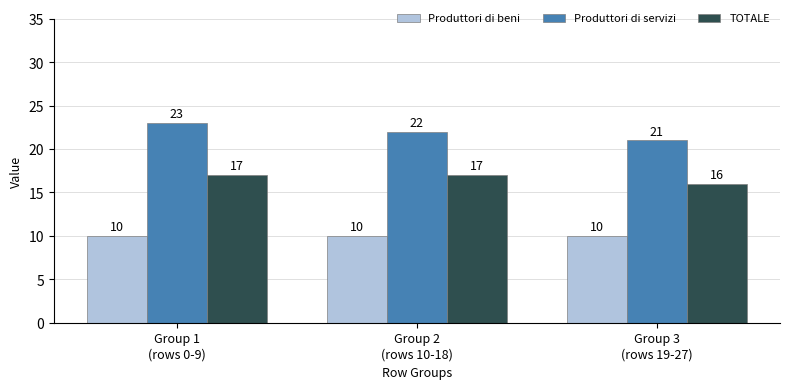

True or false: TOTALE has a value of 17 at Group 1
(rows 0-9).

True